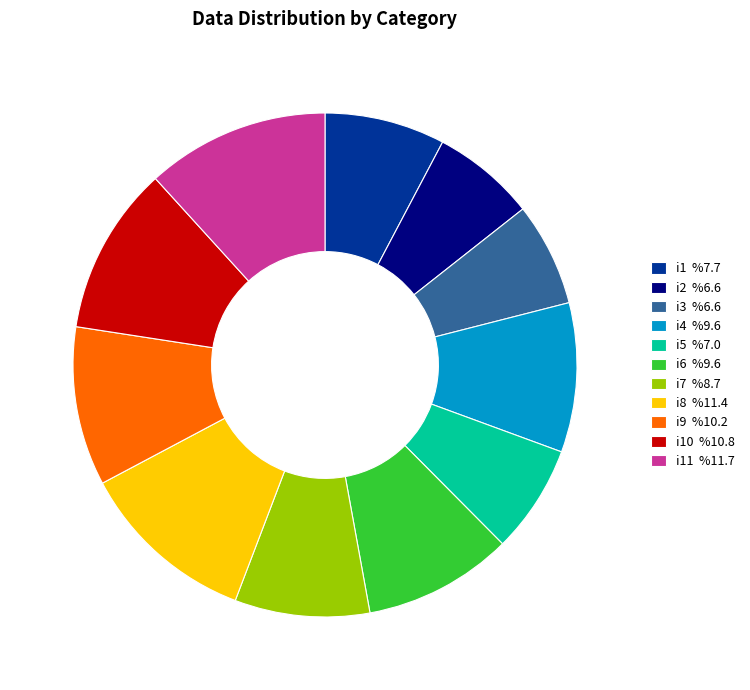

Combined, do i2 %6.6 and i3 %6.6 account for over 50%?

No